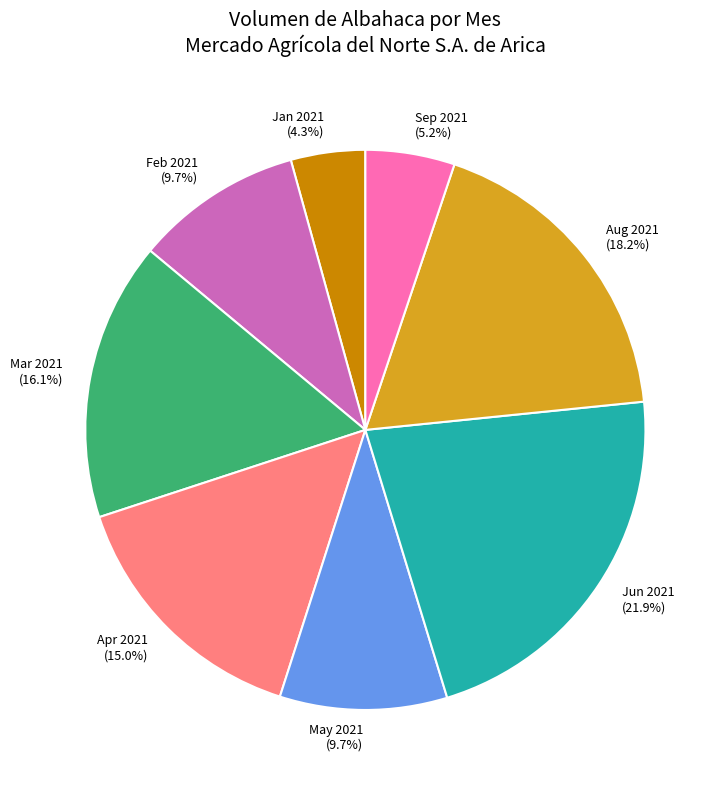

What is the ratio of the value at Sep 2021 to the value at Aug 2021?

0.3